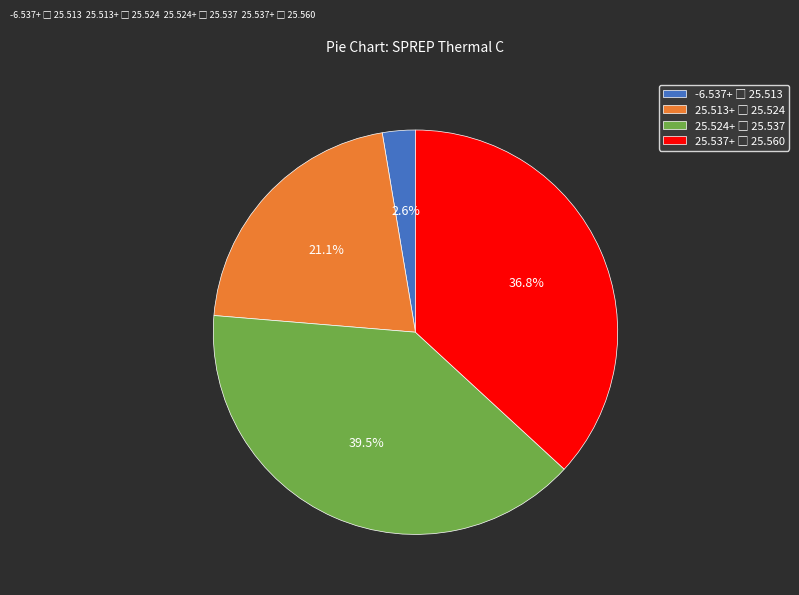

Does any single category account for the majority?

No